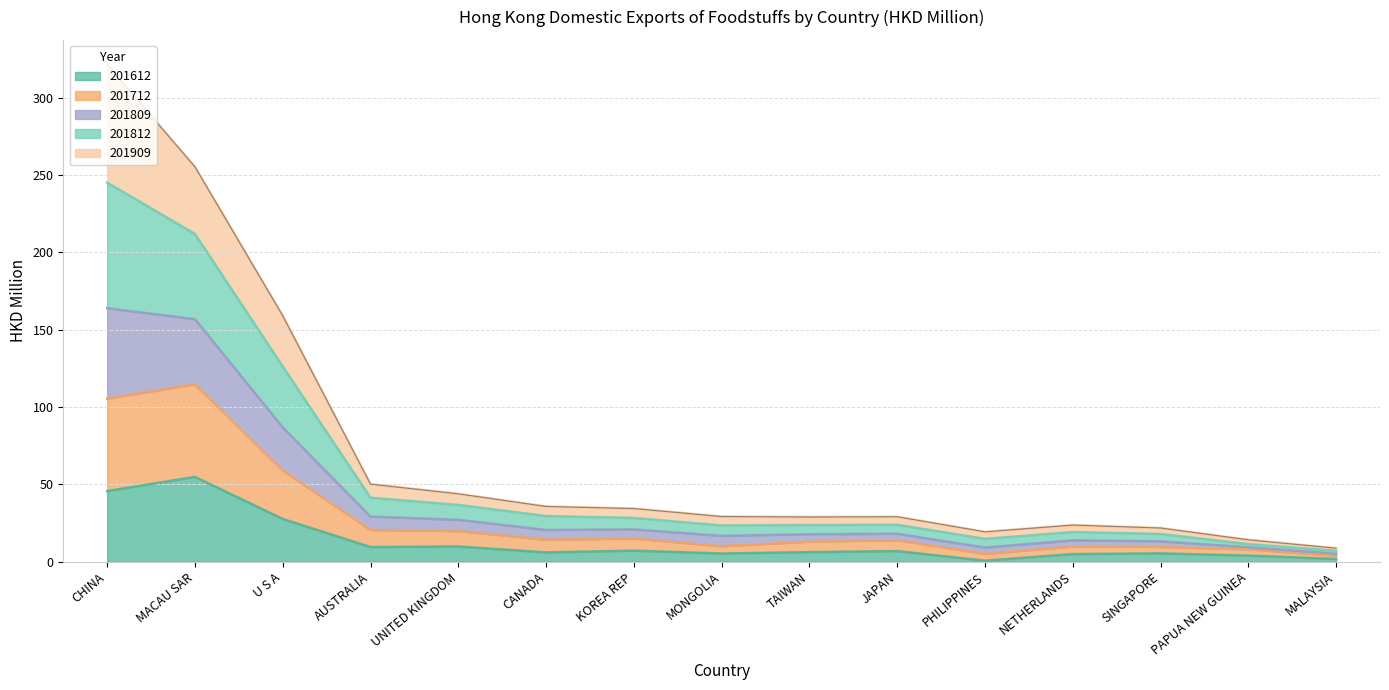

At which category is the sum across all series the highest?

CHINA